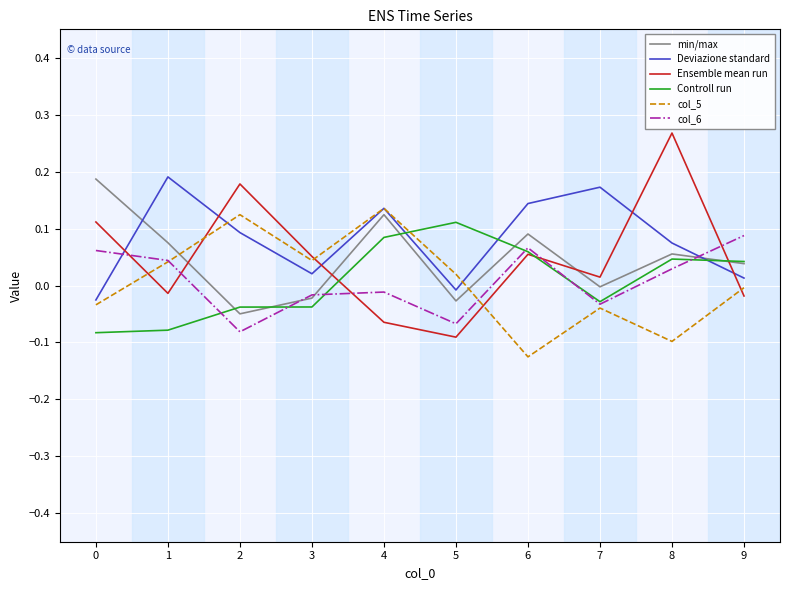

How many negative values does the col_6 series have?

5